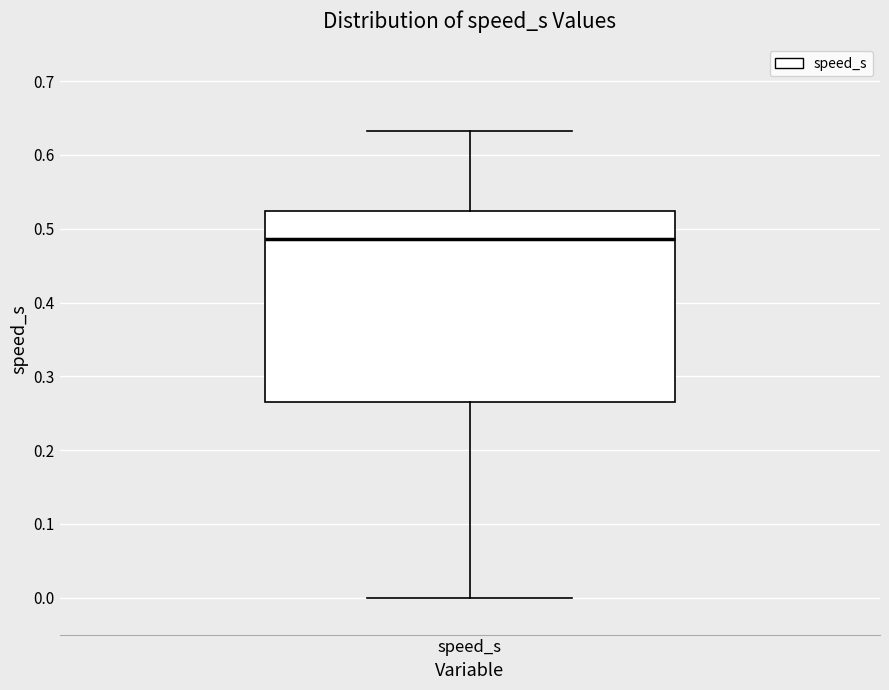

Where is the upper edge of the box for speed_s on the y-axis? The values are not printed on the chart, so give them approximately, as read against the axis.

0.52